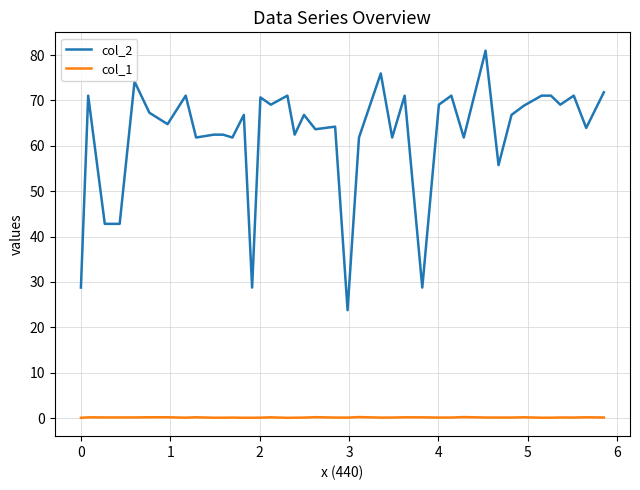

Which series has the largest total across all categories?

col_2